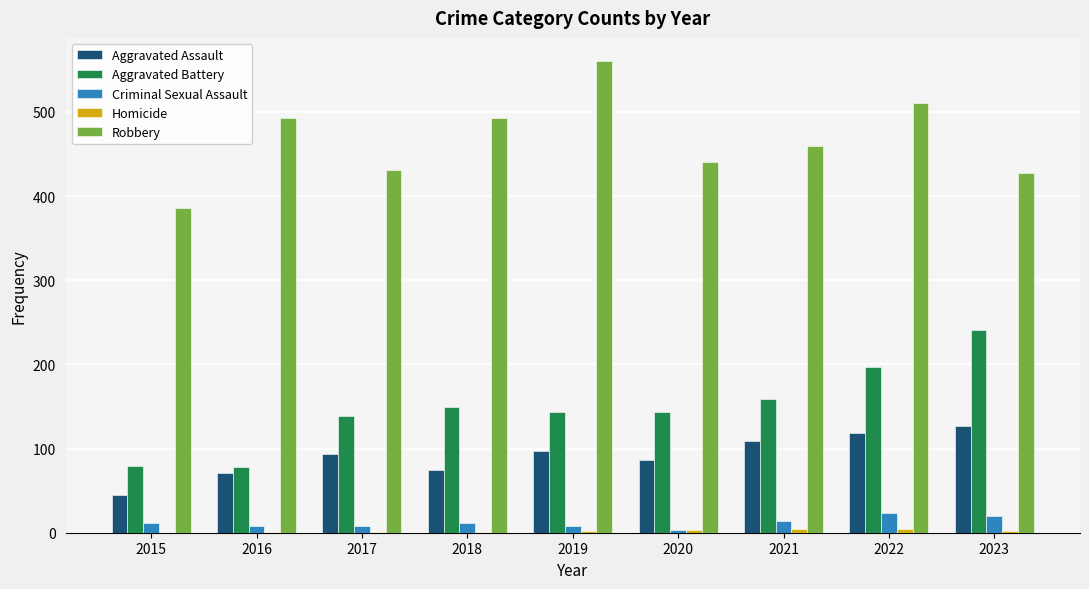

Is the value of Robbery at 2020 greater than the value of Aggravated Assault at 2020?

Yes